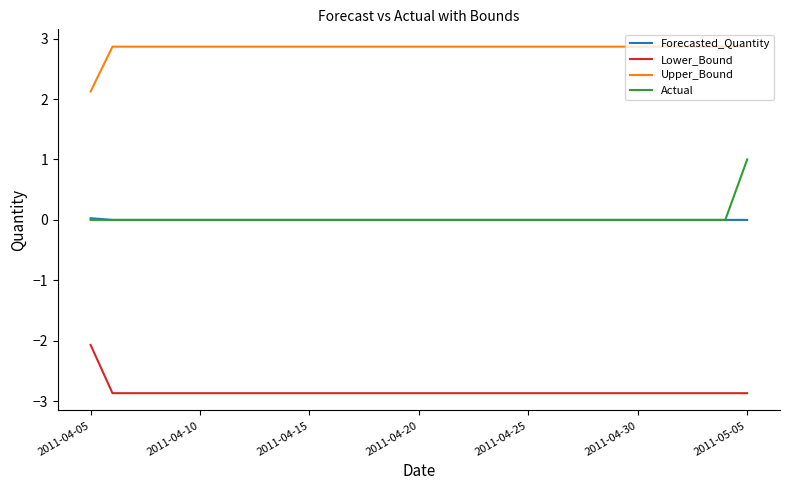

True or false: Lower_Bound and Upper_Bound cross at least once.

False